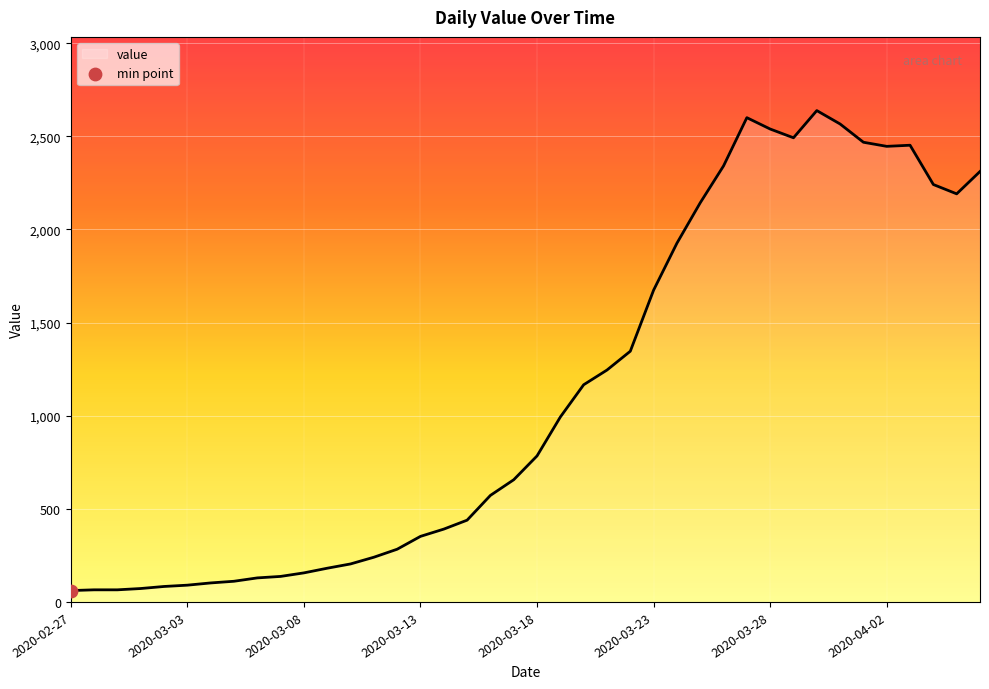

What is the smallest value displayed?

61